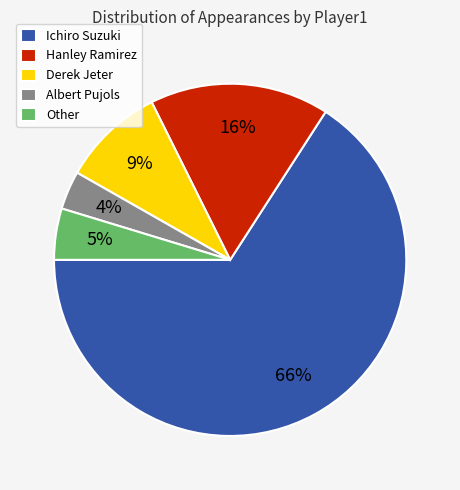

Is the sum of Hanley Ramirez and Other greater than half?

No